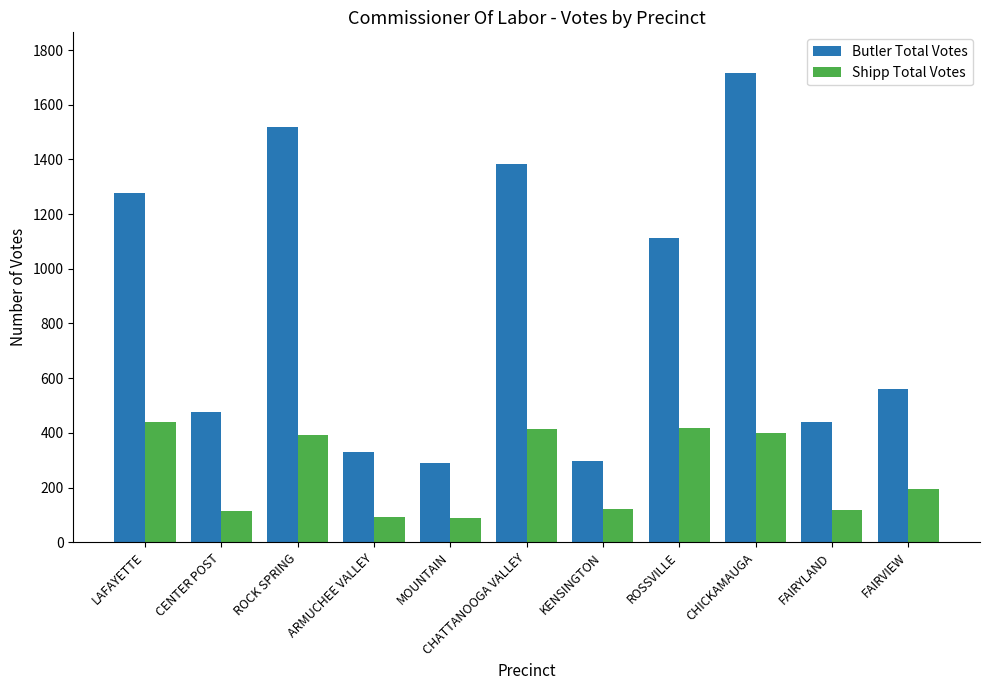

The value of Shipp Total Votes at ROSSVILLE is 418. True or false?

True